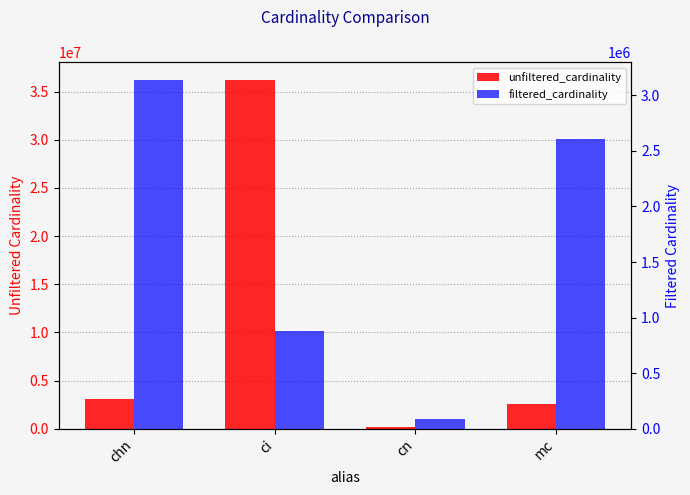

Reading left to right, what are all the values shown in this chart?

unfiltered_cardinality: 3140594	36244344	234997	2609129
filtered_cardinality: 3140594	877113	85672	2609129